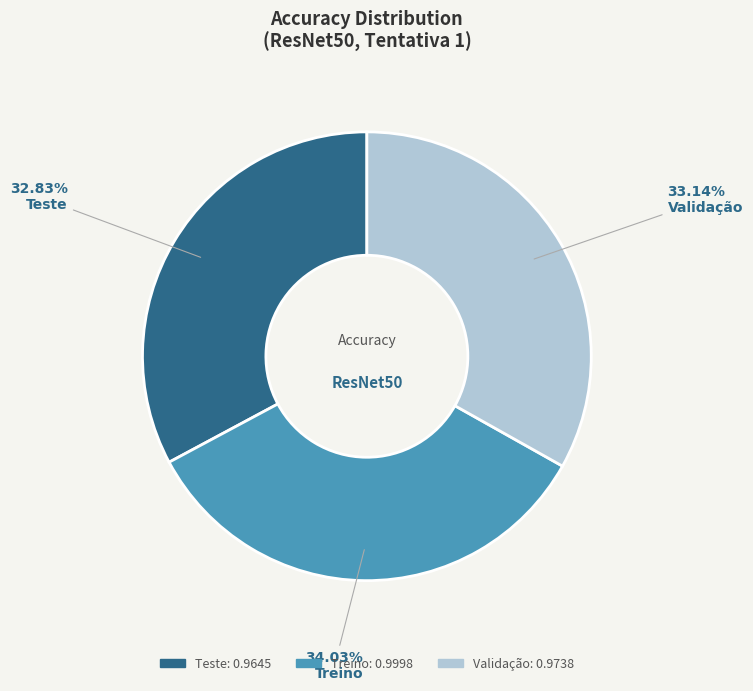

What is the largest slice in the pie chart?

Treino